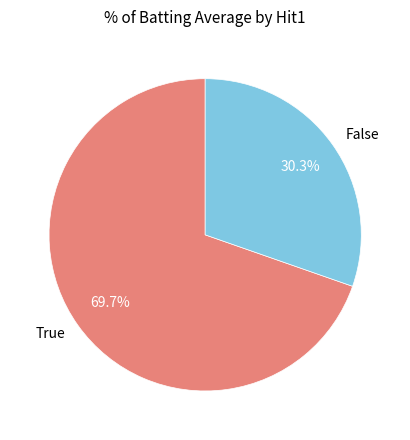

Is there any slice that represents more than half of the pie?

Yes